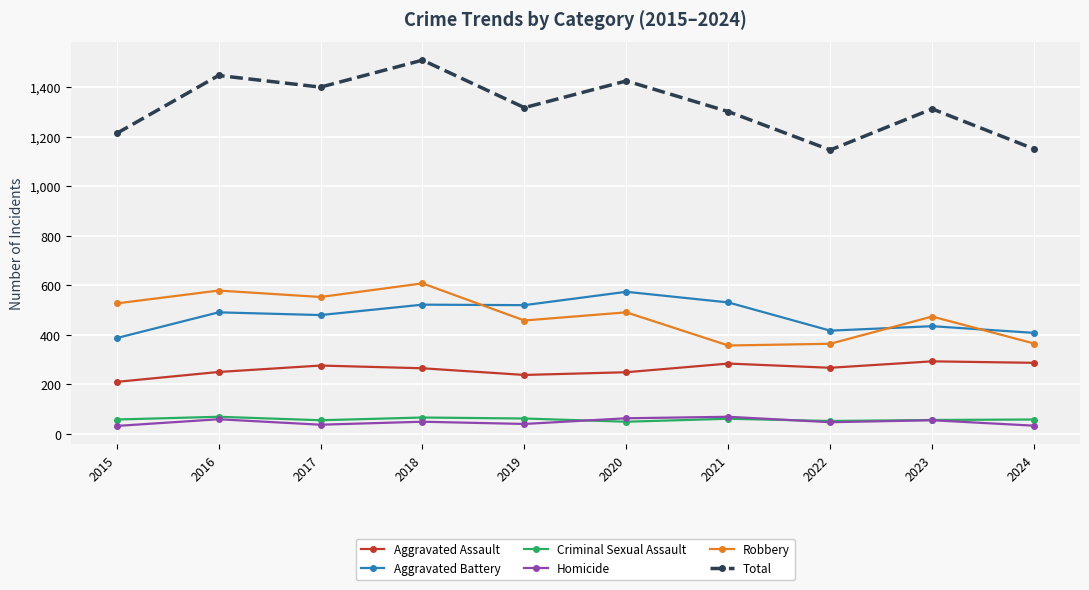

Does the chart have visible grid lines?

Yes